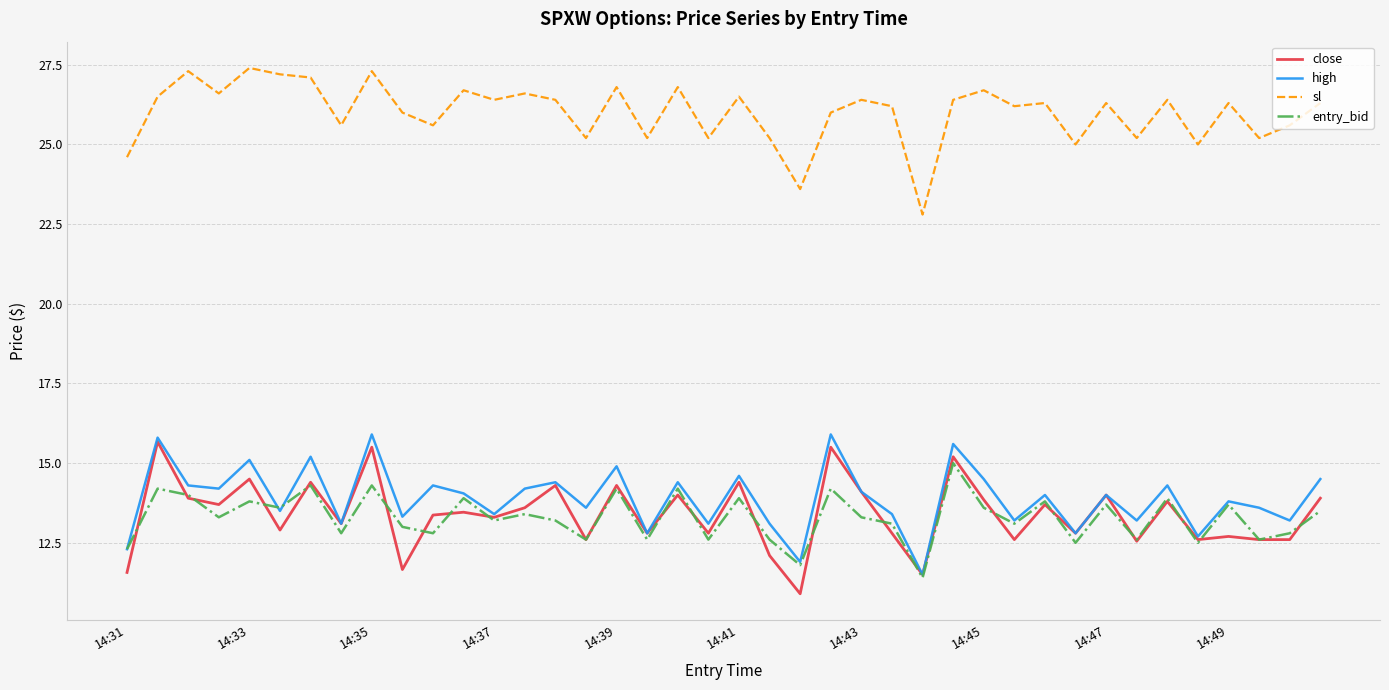

What is the greatest value displayed?

27.4